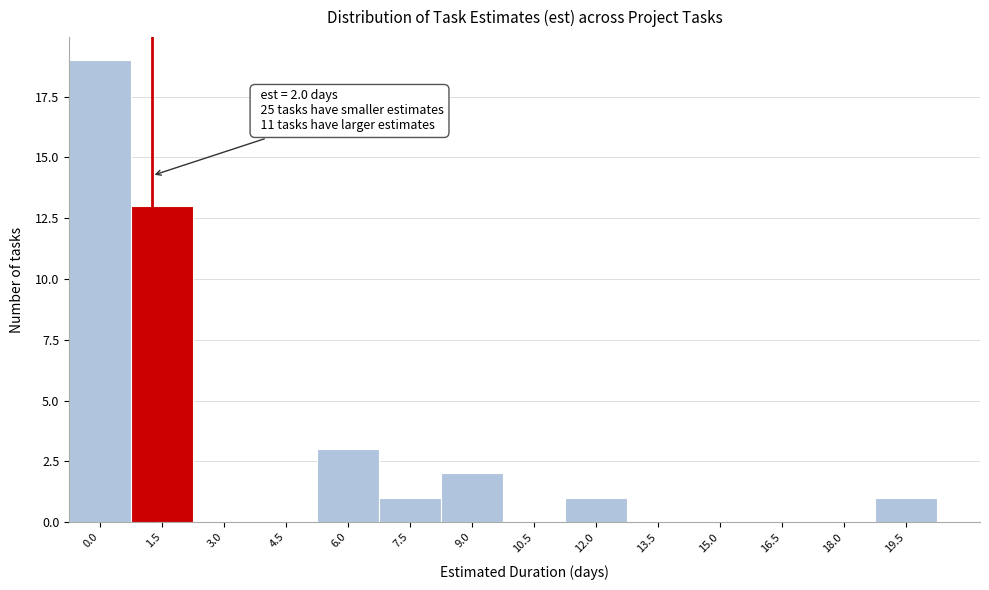

Reading left to right, what are all the values shown in this chart?

0.0=19	1.5=13	3.0=0	4.5=0	6.0=3	7.5=1	9.0=2	10.5=0	12.0=1	13.5=0	15.0=0	16.5=0	18.0=0	19.5=1